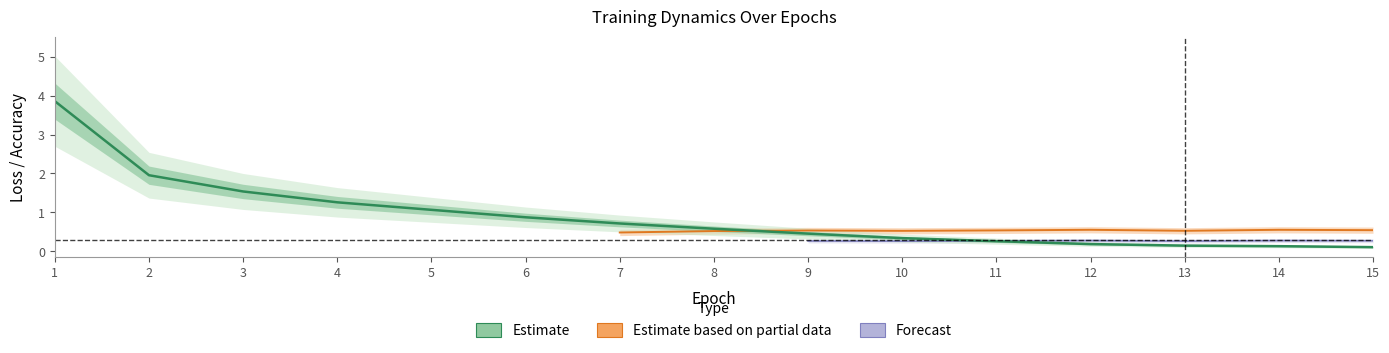

Is it true that the value at 8 is 0.6?

True